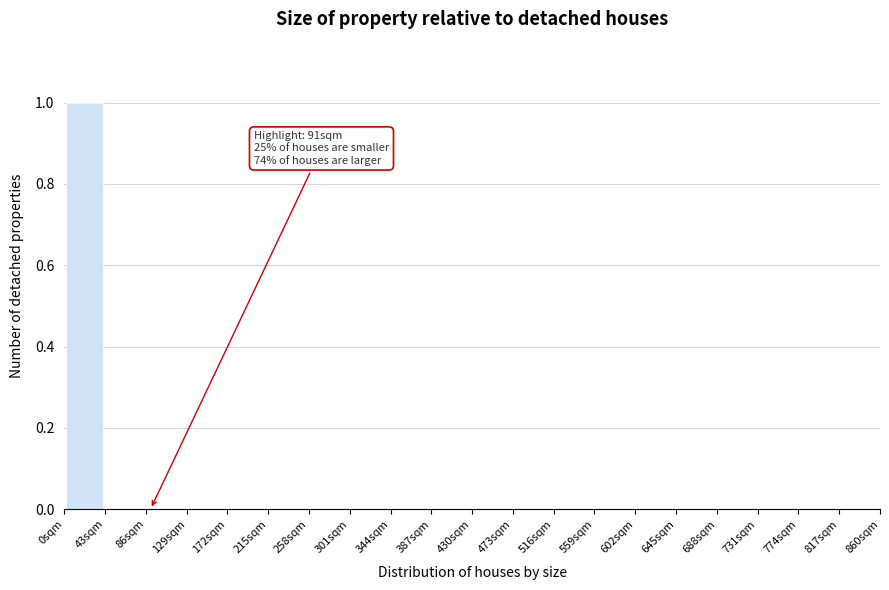

Which range on the x-axis has the tallest bar?

0 to 43